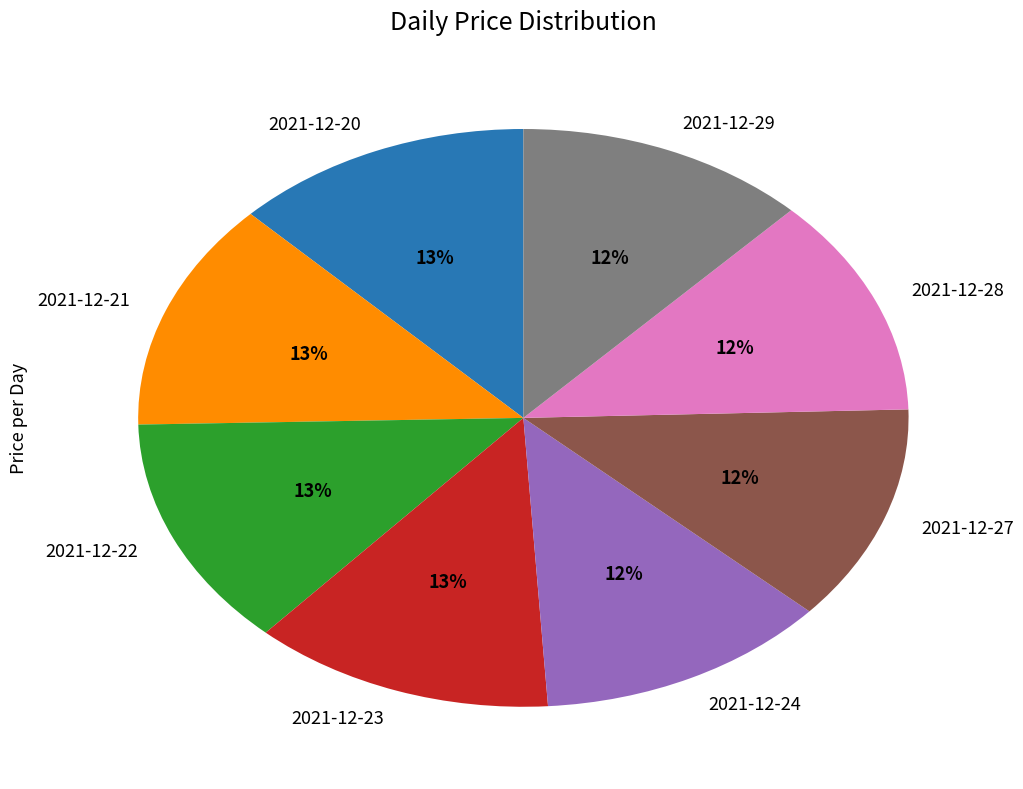

Is there a majority slice in this chart?

No